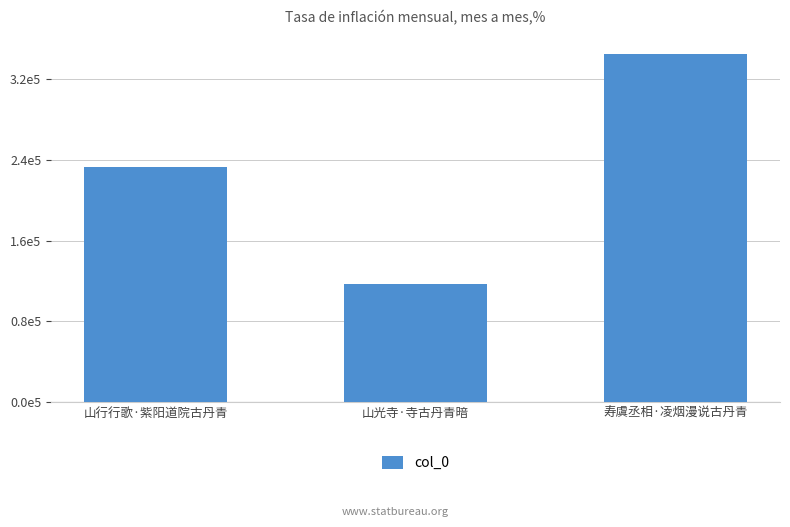

Reading left to right, extract all data points from this chart.

232956	117128	345279